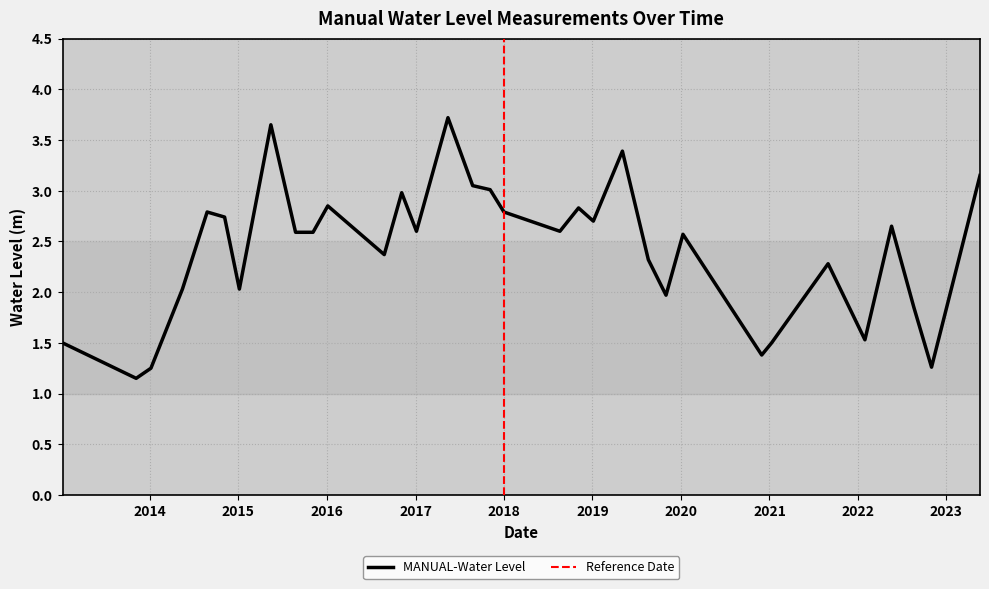

How many values exceed 2?

24